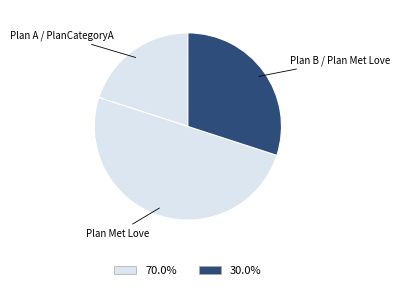

What is the majority slice?

Plan Met Love